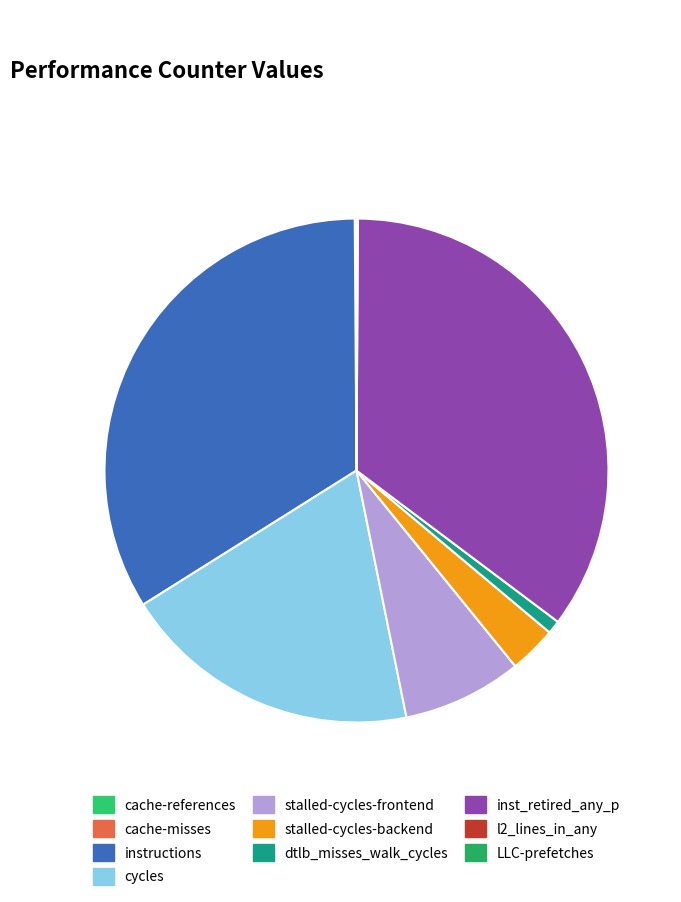

To the nearest percent, what is the average slice percentage?

10%